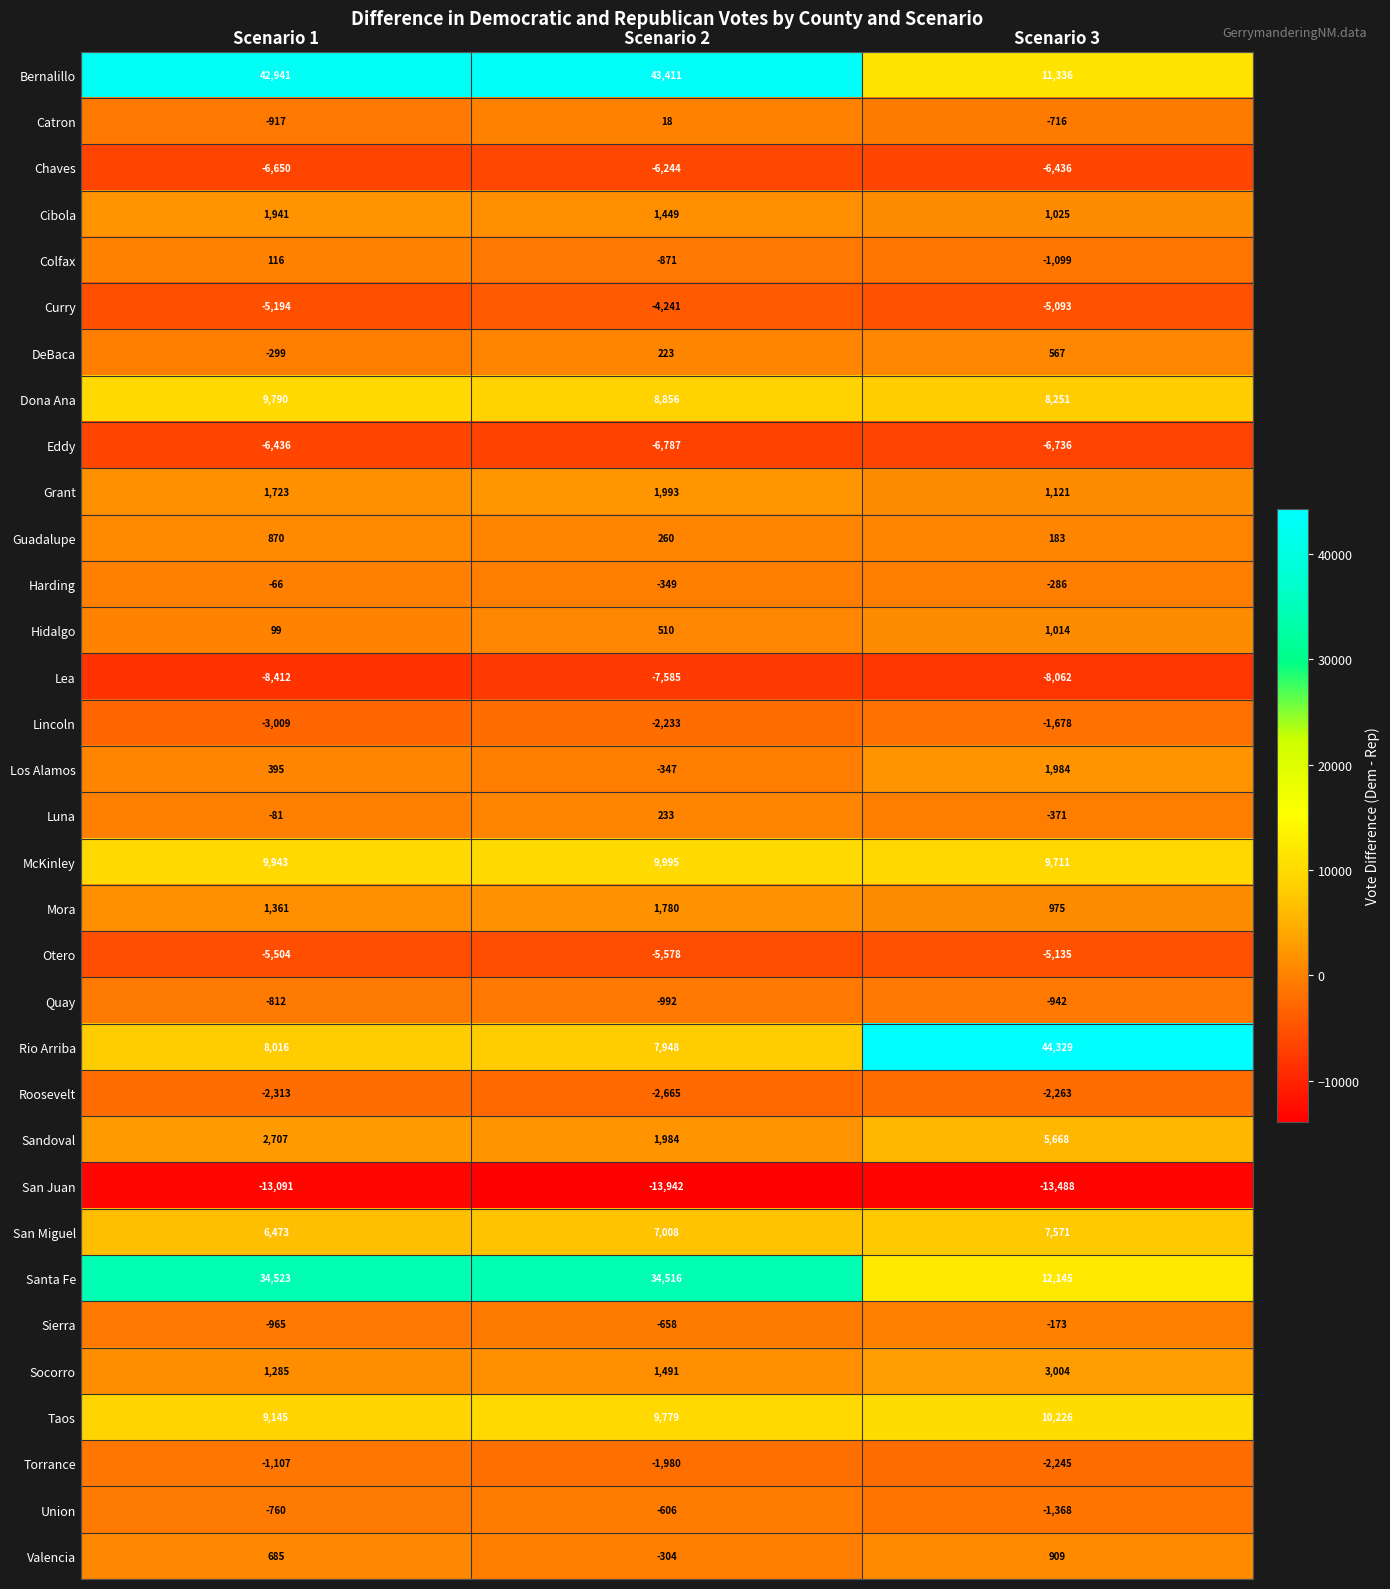

Rank the series at Scenario 3 from highest to lowest value.

Rio Arriba, Santa Fe, Bernalillo, Taos, McKinley, Dona Ana, San Miguel, Sandoval, Socorro, Los Alamos, Grant, Cibola, Hidalgo, Mora, Valencia, DeBaca, Guadalupe, Sierra, Harding, Luna, Catron, Quay, Colfax, Union, Lincoln, Torrance, Roosevelt, Curry, Otero, Chaves, Eddy, Lea, San Juan